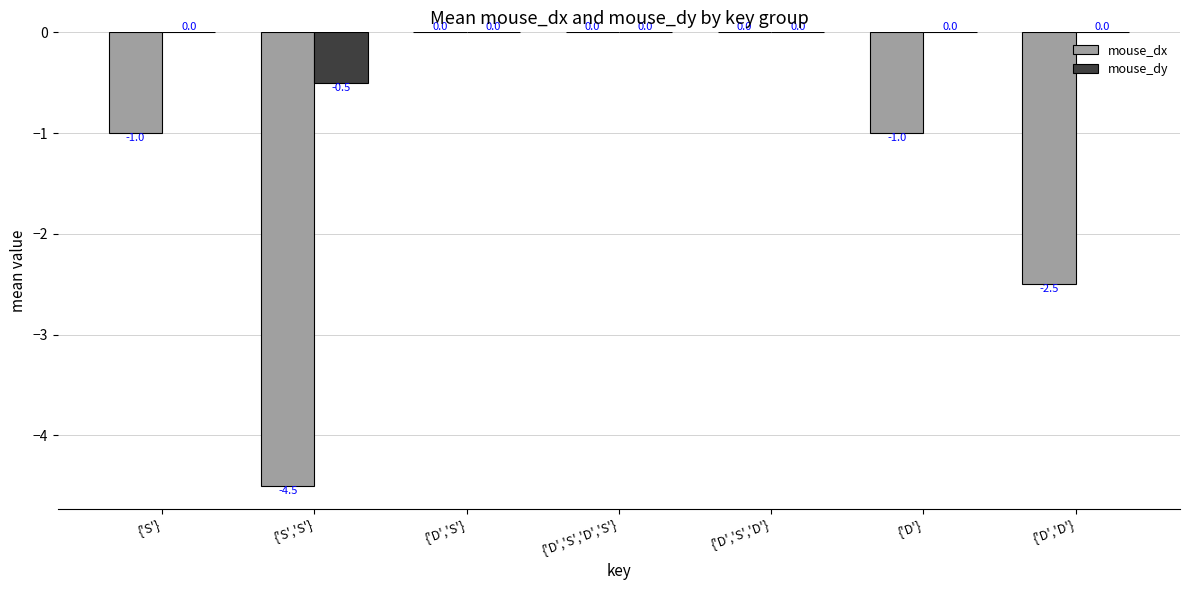

Is it true that mouse_dy equals 0.2 at {'S'}?

False